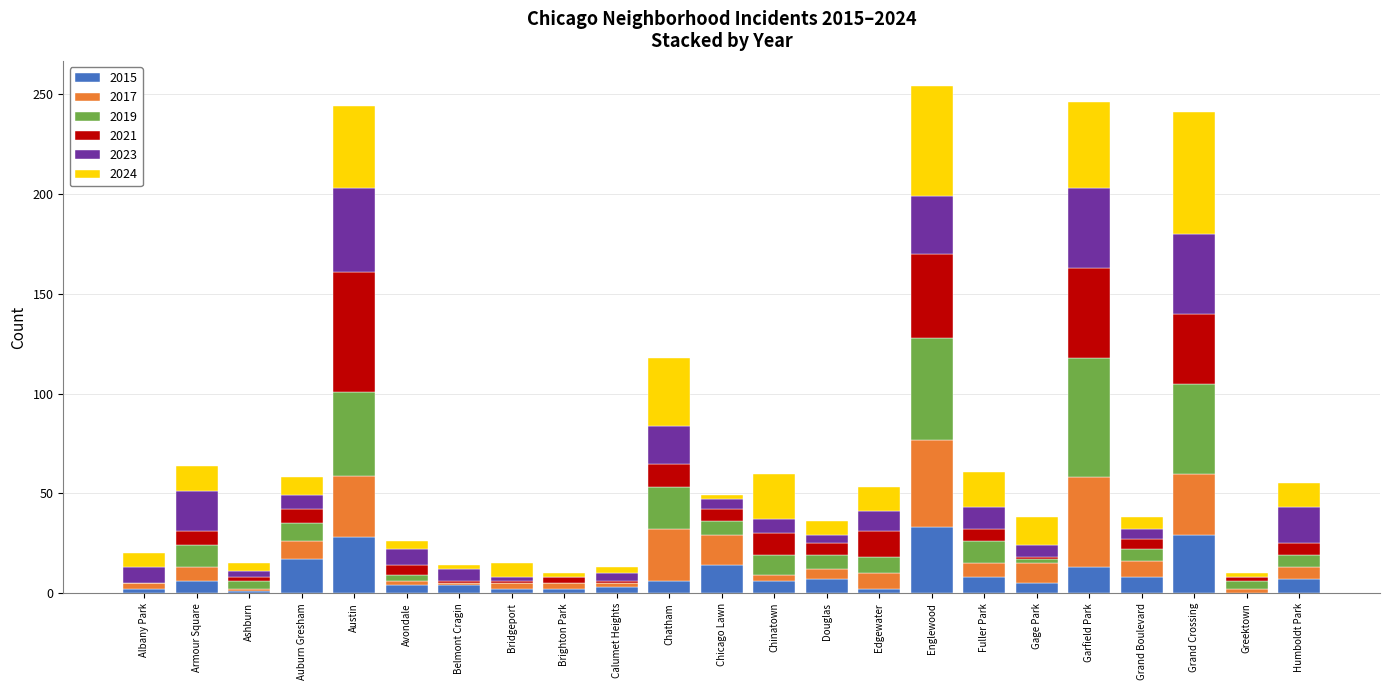

The 2015 series shows 6 at Chinatown. True or false?

True